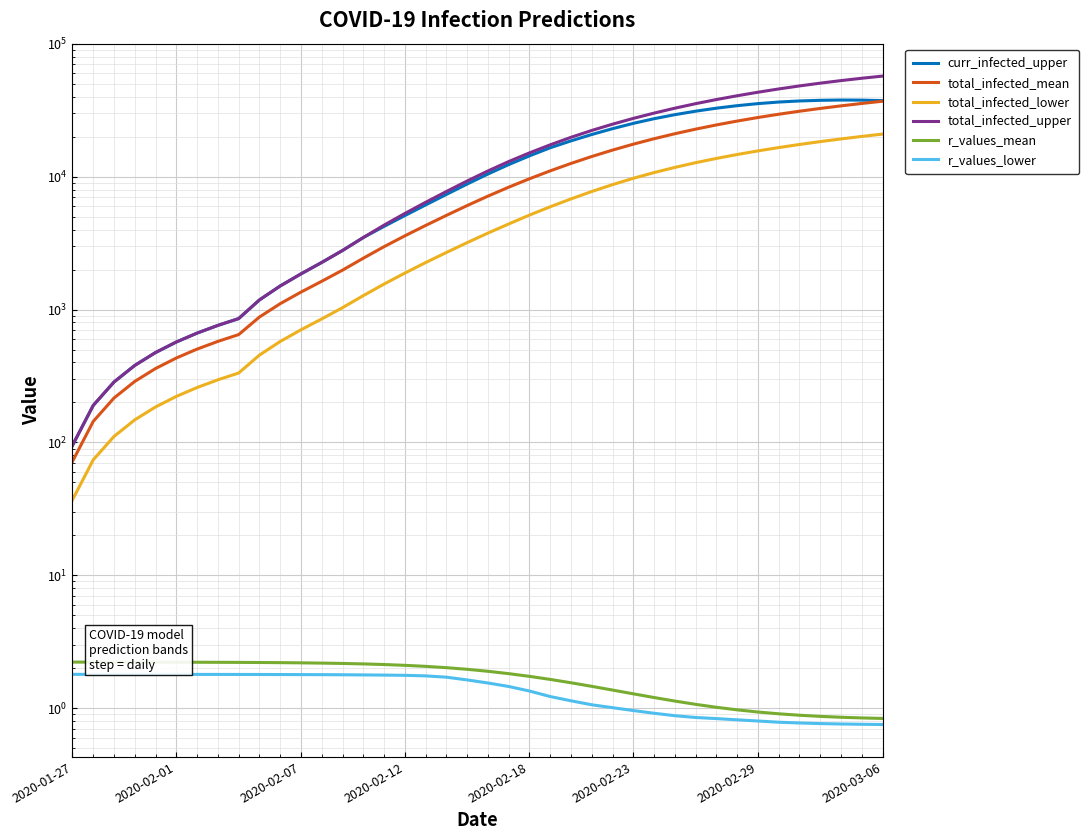

What is the difference between the maximum and minimum values in the total_infected_mean series?

36859.0